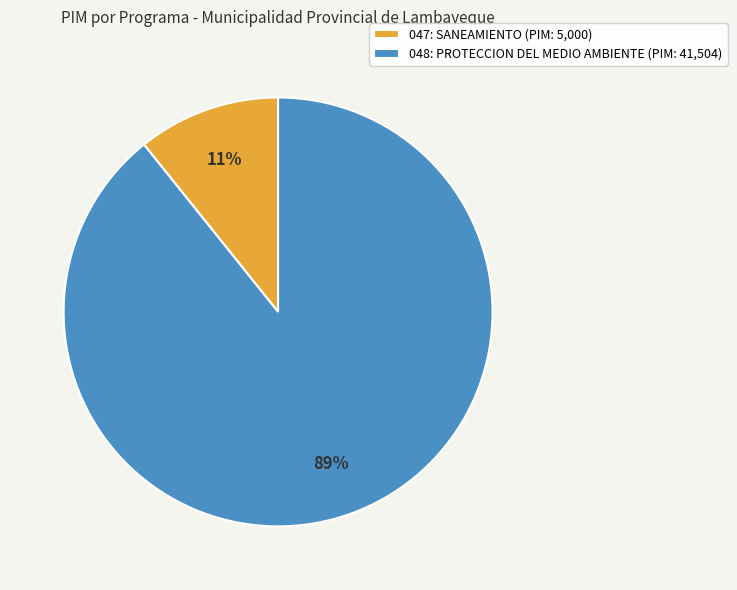

What is the ratio of the value at 047: SANEAMIENTO to the value at 048: PROTECCION DEL MEDIO AMBIENTE?

0.1